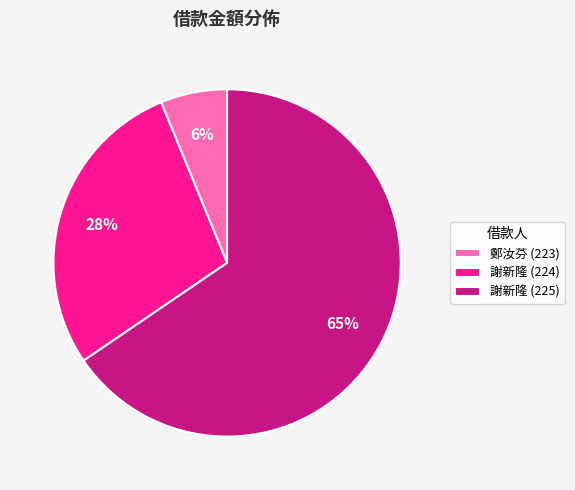

Is the sum of 鄭汝芬 (223) and 謝新隆 (224) greater than half?

No